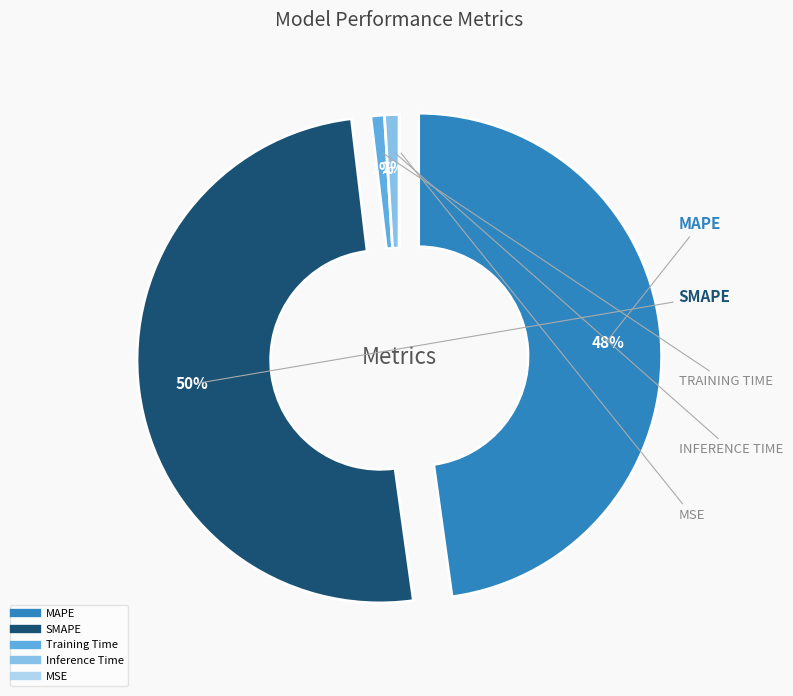

Is there any slice that represents more than half of the pie?

Yes